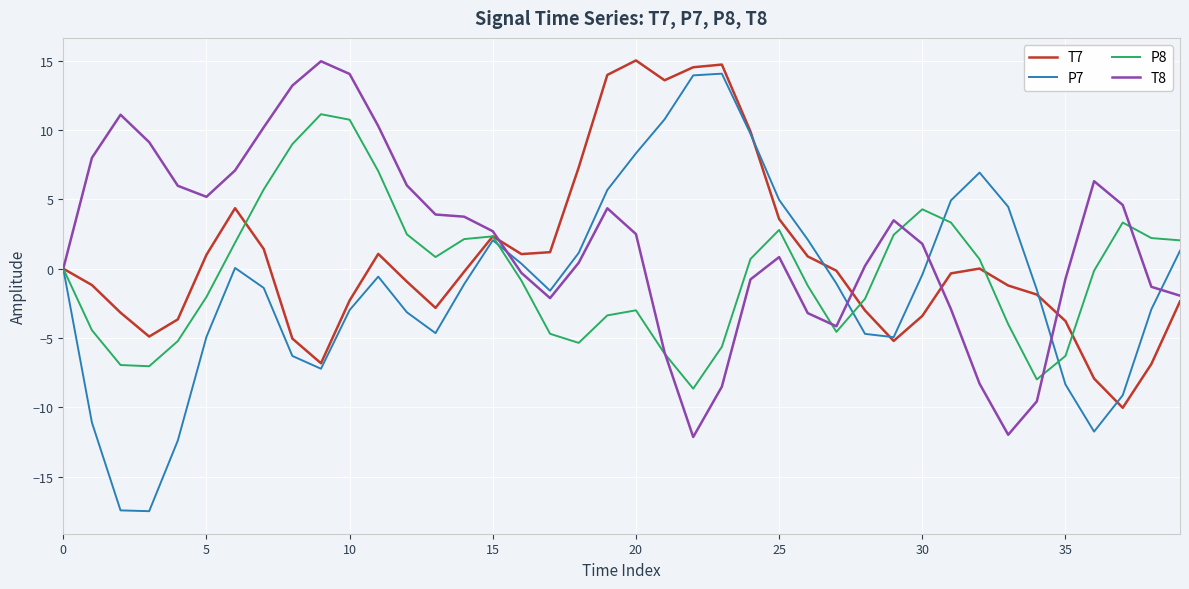

What is the maximum value shown in the chart?

15.0